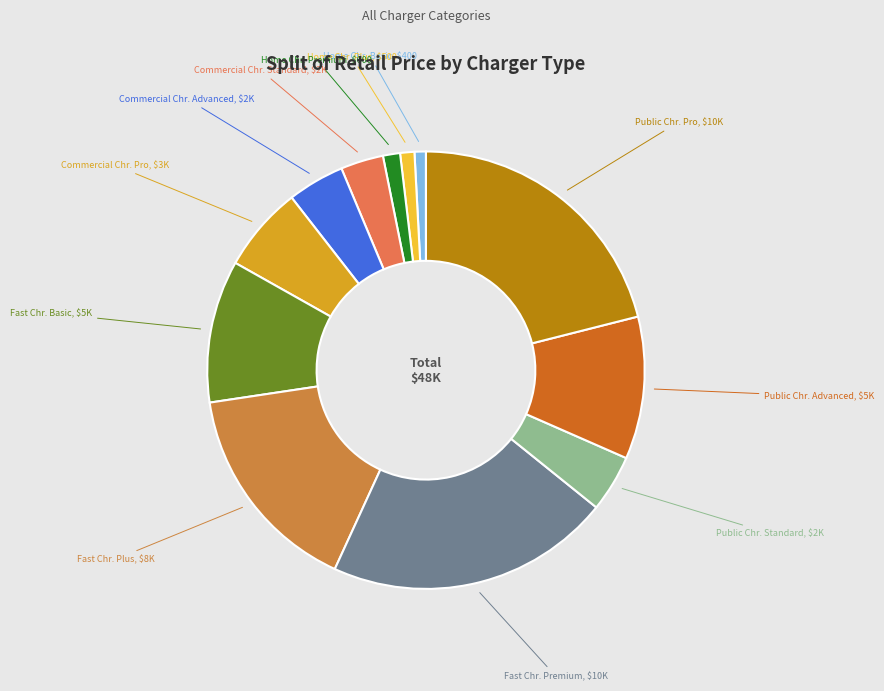

How many segments does this pie chart have?

12